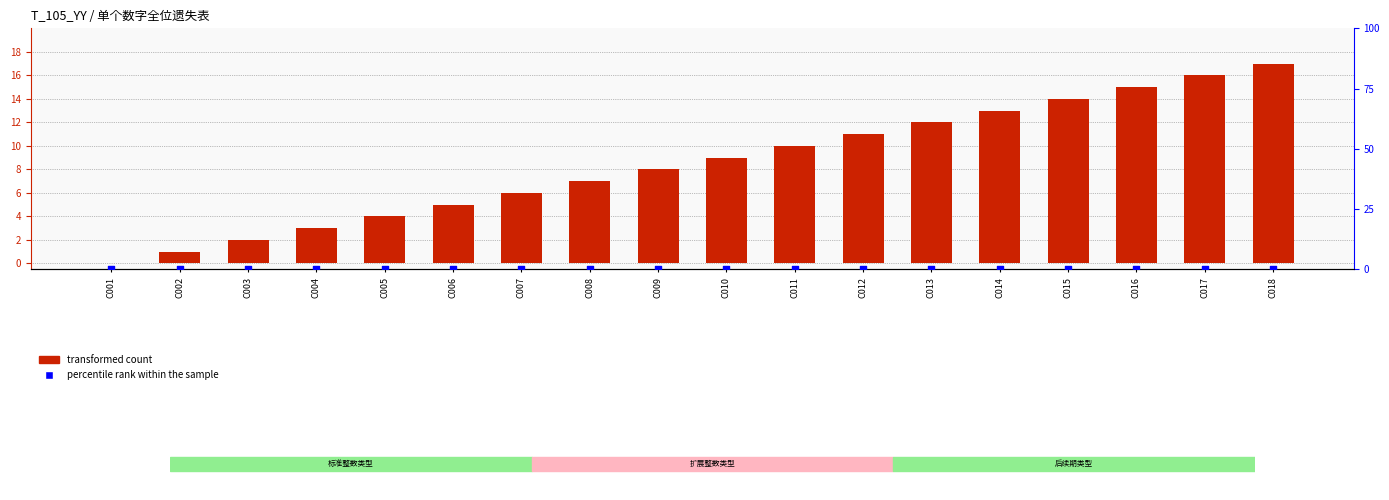

Which series has the largest total across all categories?

transformed count